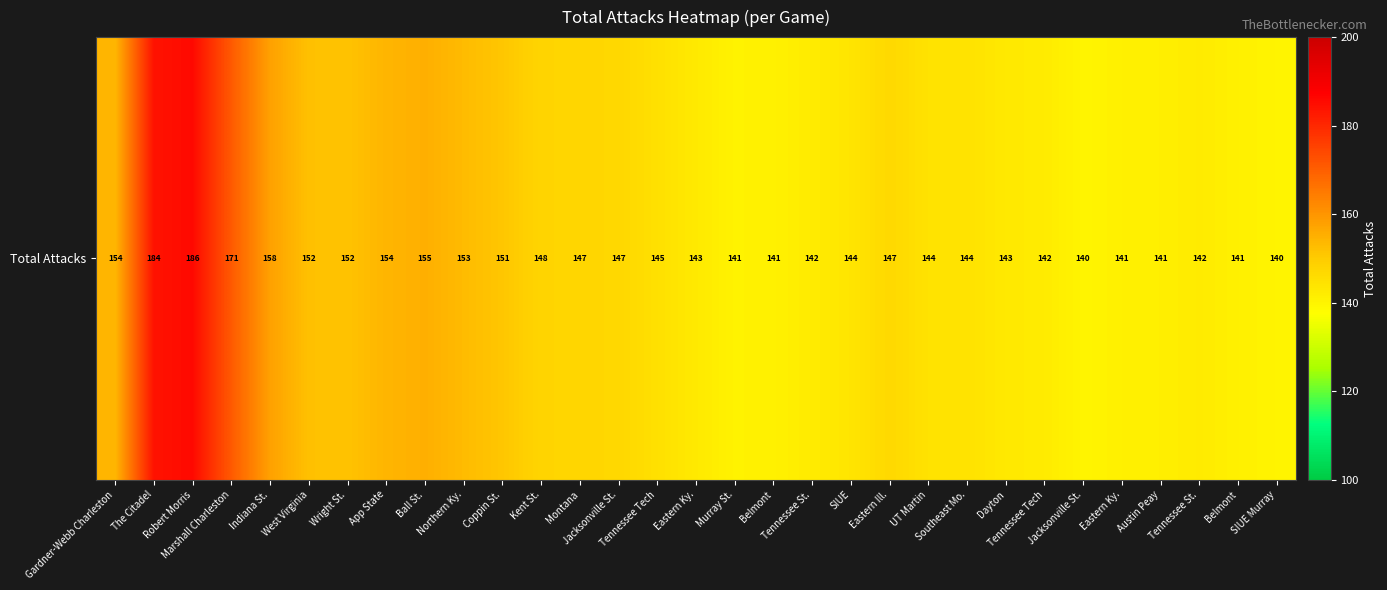

Read the value at Tennessee Tech.

144.9